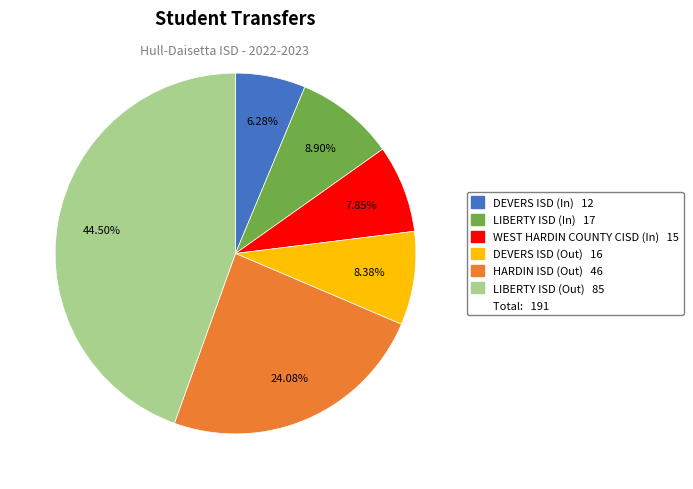

Is there a majority slice in this chart?

No